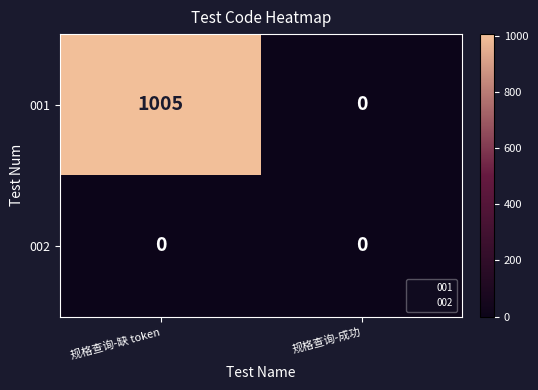

Between 规格查询-缺 token and 规格查询-成功, which series saw the biggest shift?

001